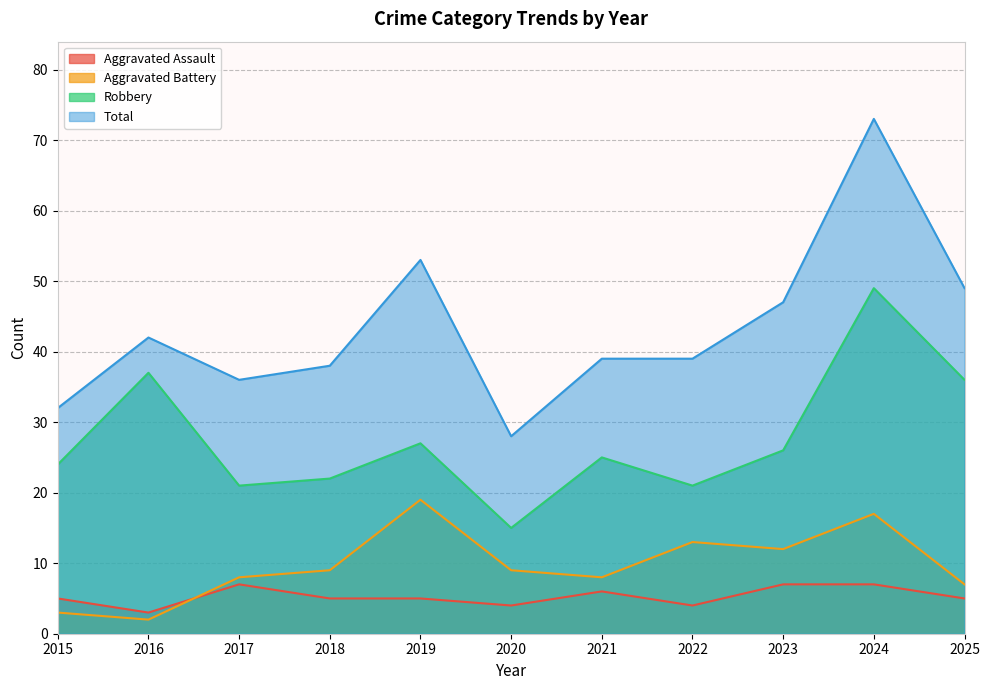

How many lines are shown in the chart?

4